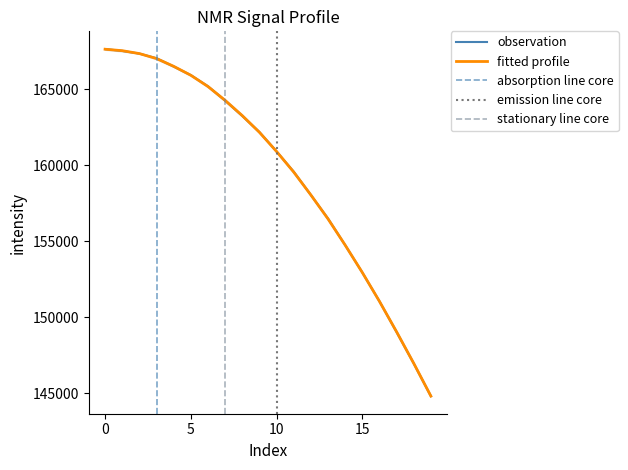

What is the highest value of the fitted profile series?

167647.8